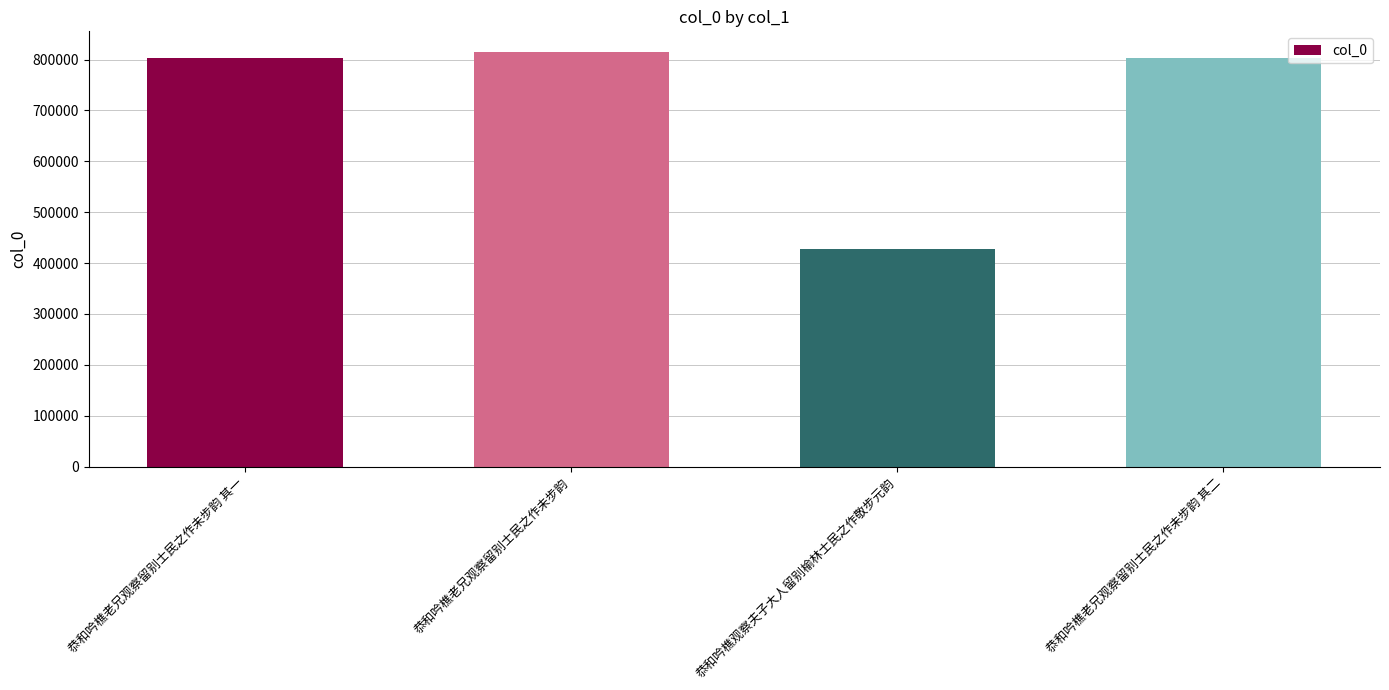

True or false: the data shows 1088655 at 恭和吟樵老兄观察留别士民之作未步韵 其二.

False